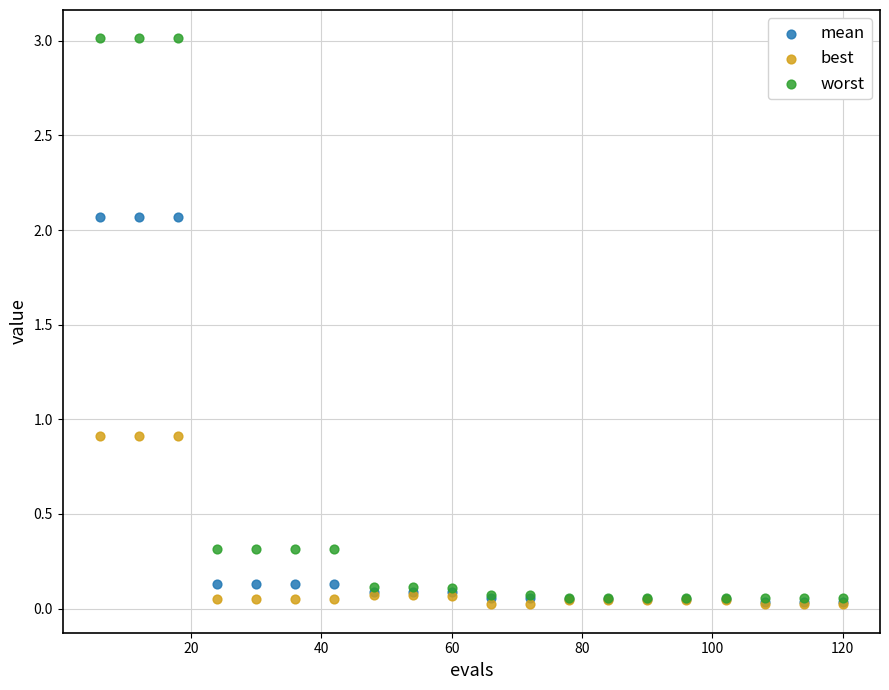

What are all the series names shown in the legend?

mean, best, worst